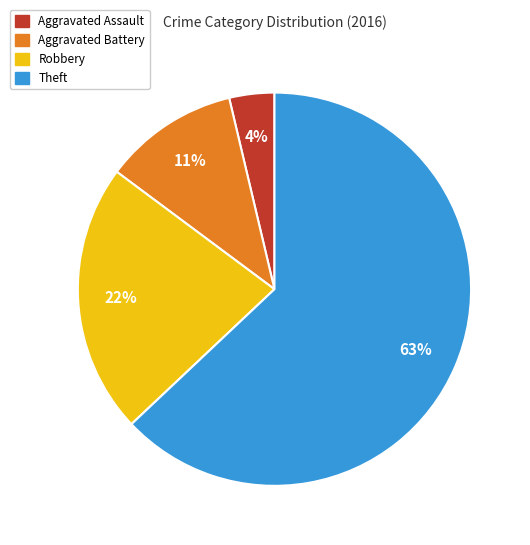

Approximately how many times larger is the value at Aggravated Battery compared to Robbery?

0.5